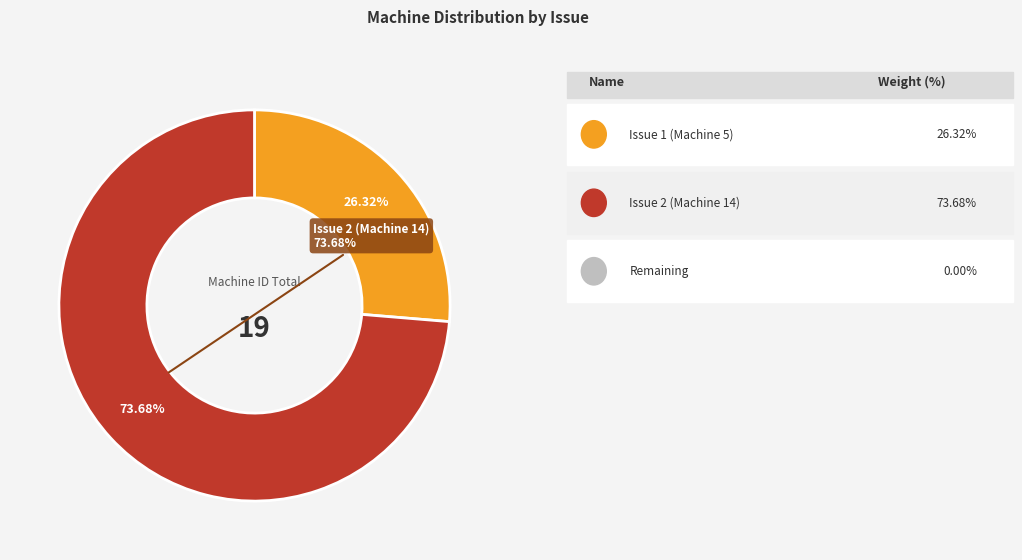

Does any single category account for the majority?

Yes